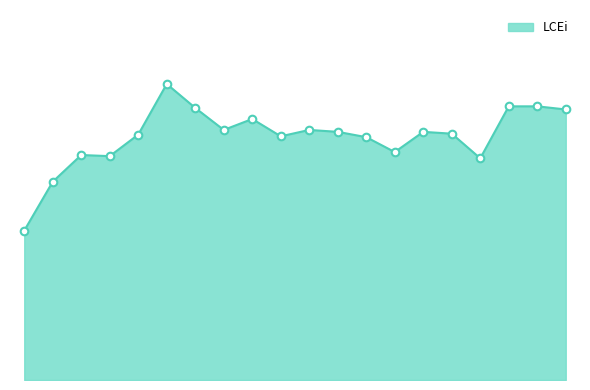

Does the chart have visible grid lines?

No